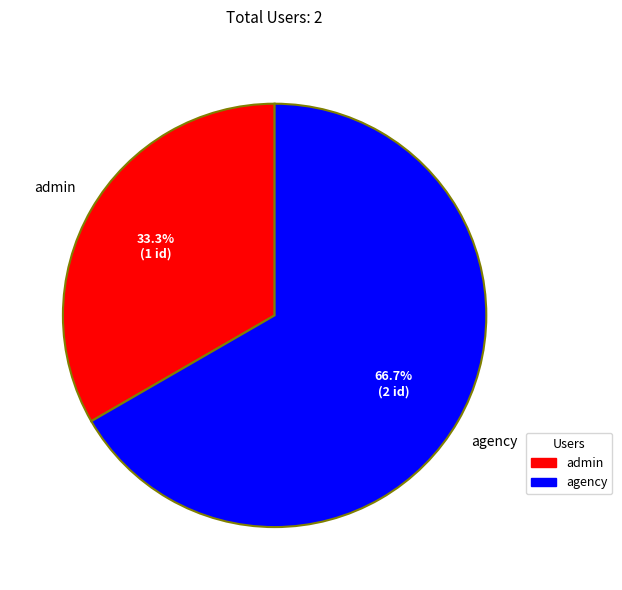

Is the sum of agency and admin greater than half?

Yes